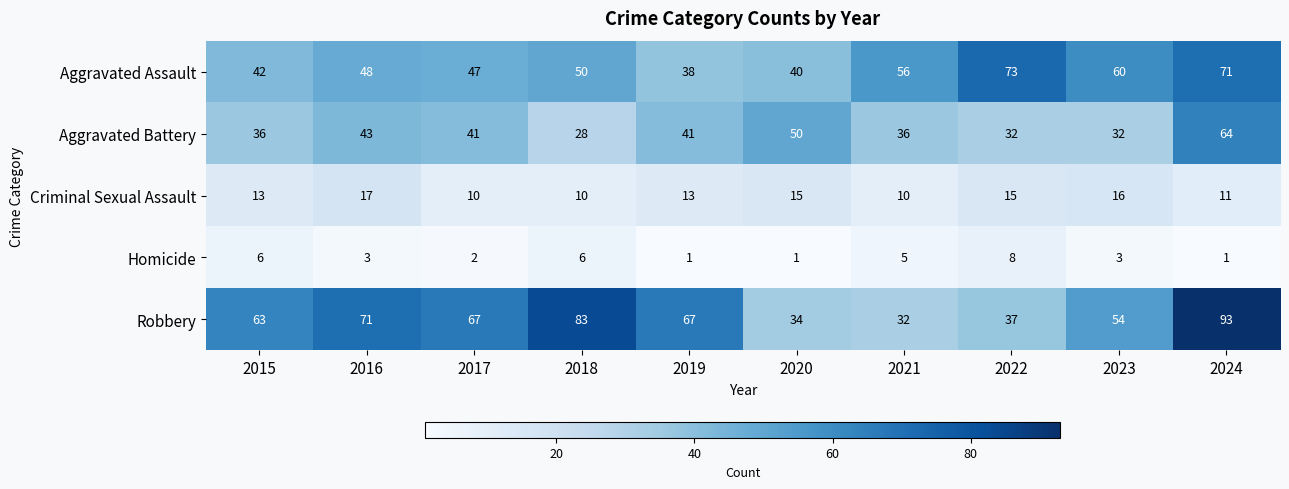

Which series has the largest total across all categories?

Robbery